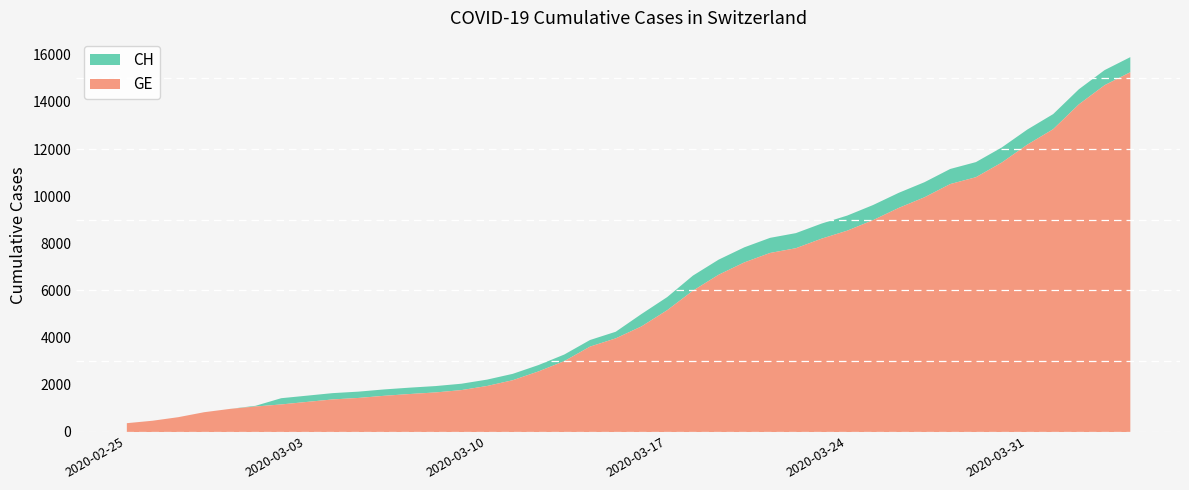

What is the average value of the CH series?

6053